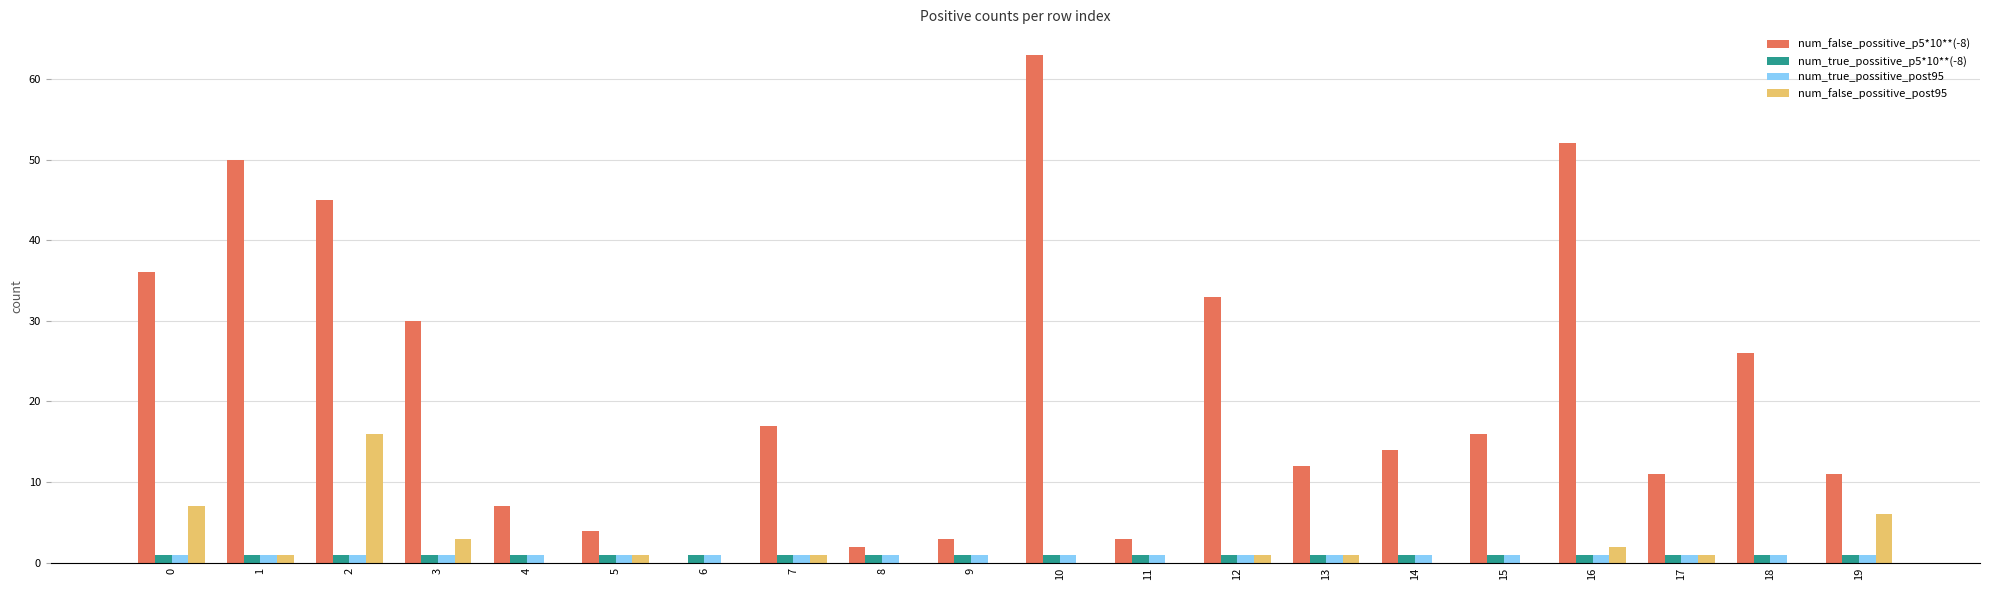

What is the greatest value displayed?

63